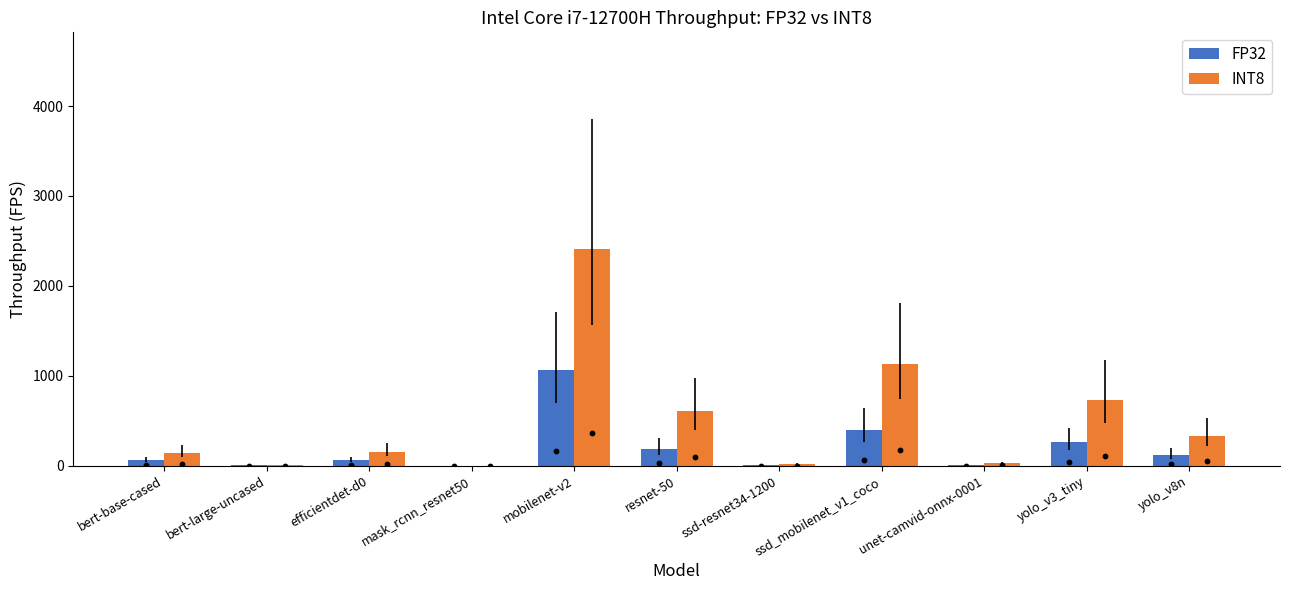

Which series has the largest total across all categories?

INT8